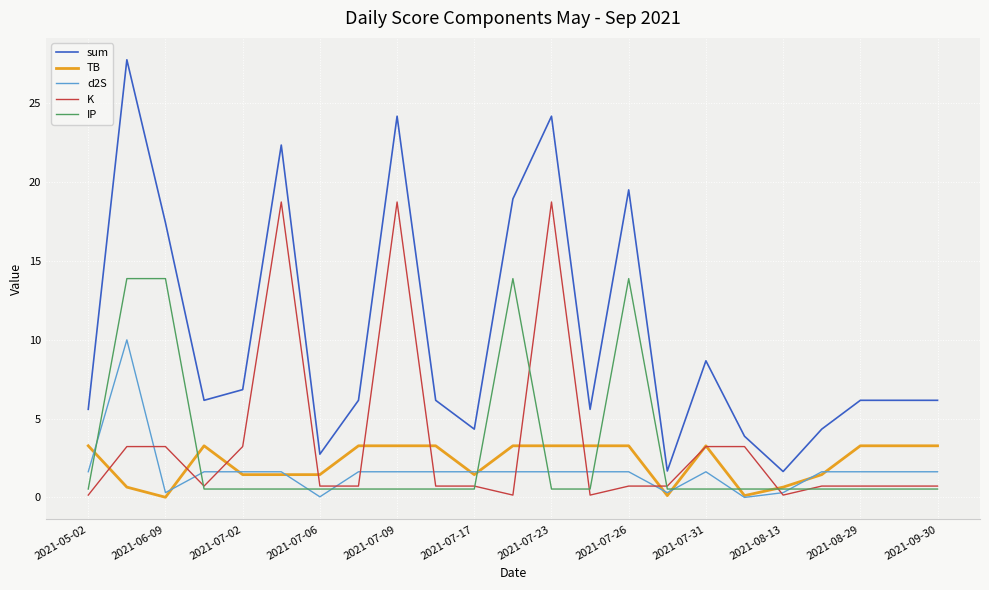

At how many categories does at least one series exceed 0?

23